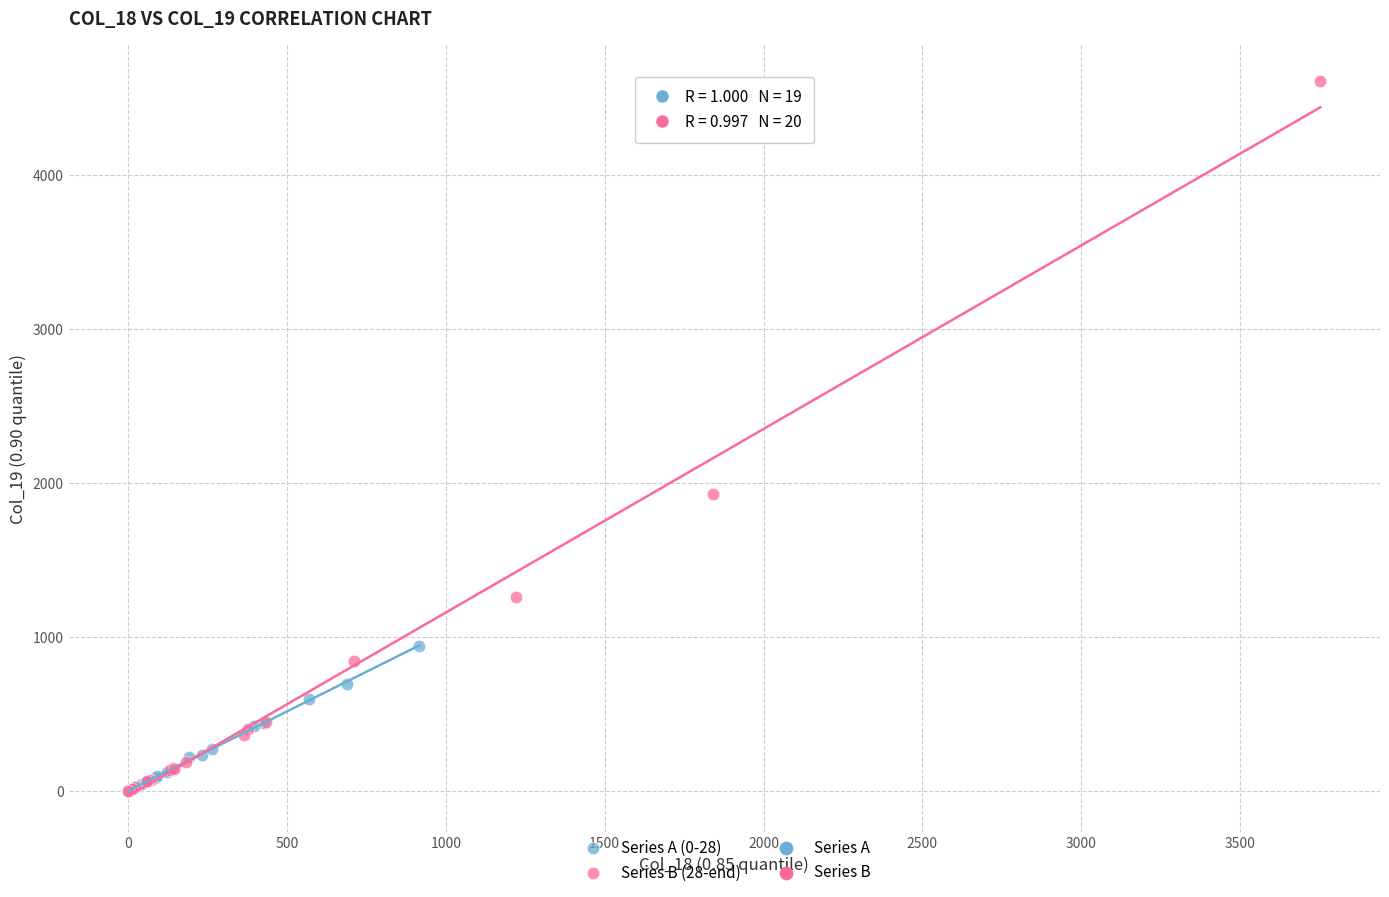

Which series has the largest Y range (max minus min)?

Series B (28-end)